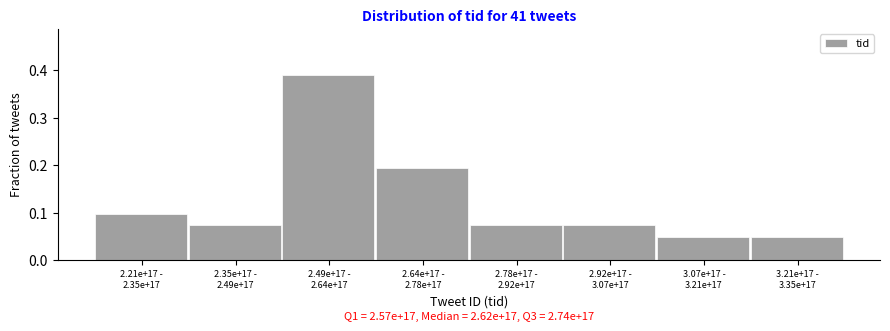

What is the sum of all values?

1.0